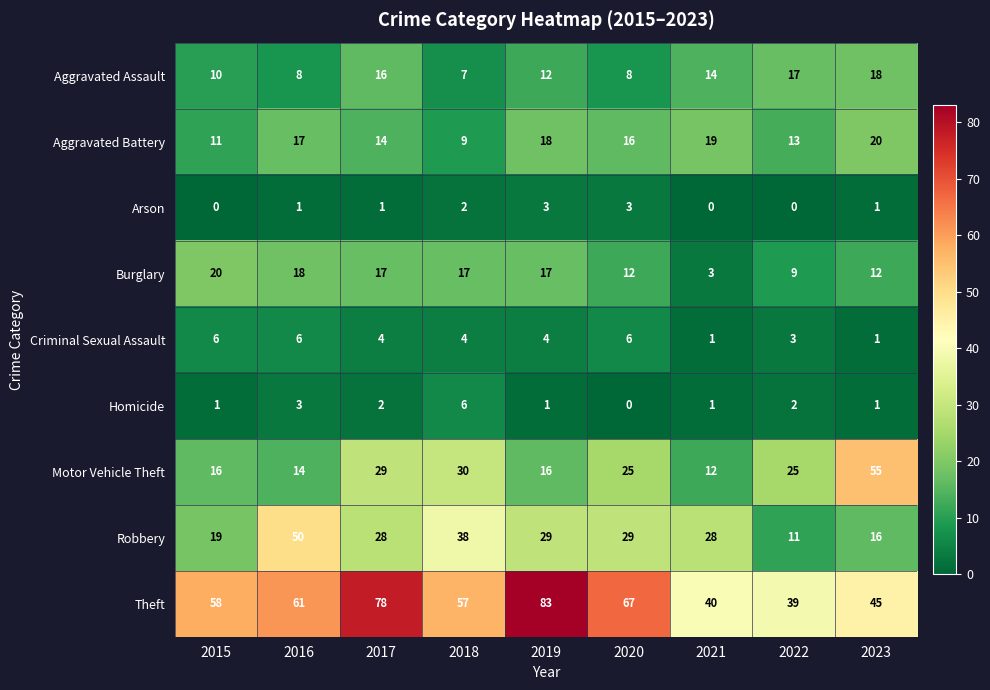

What is the maximum value shown in the chart?

83